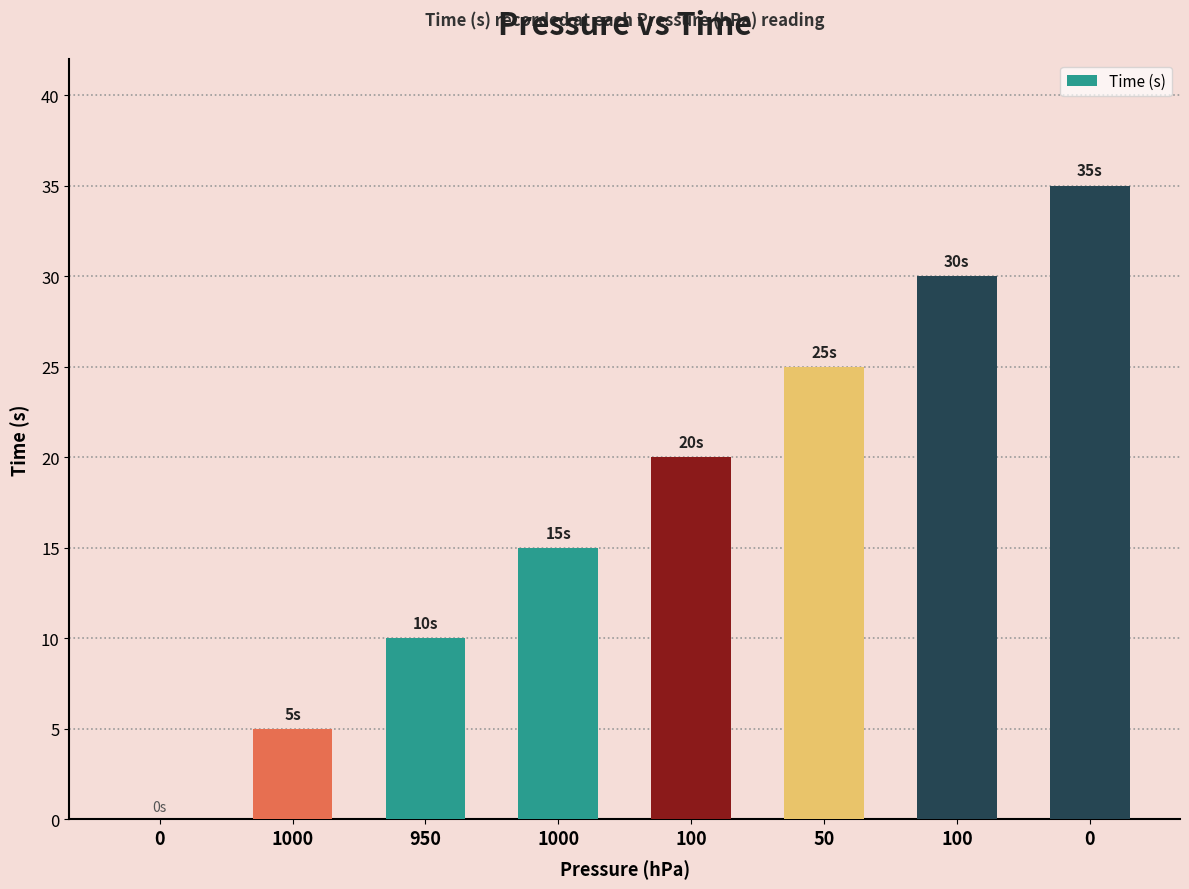

Rank the categories by value from lowest to highest.

0, 1000, 950, 1000, 100, 50, 100, 0